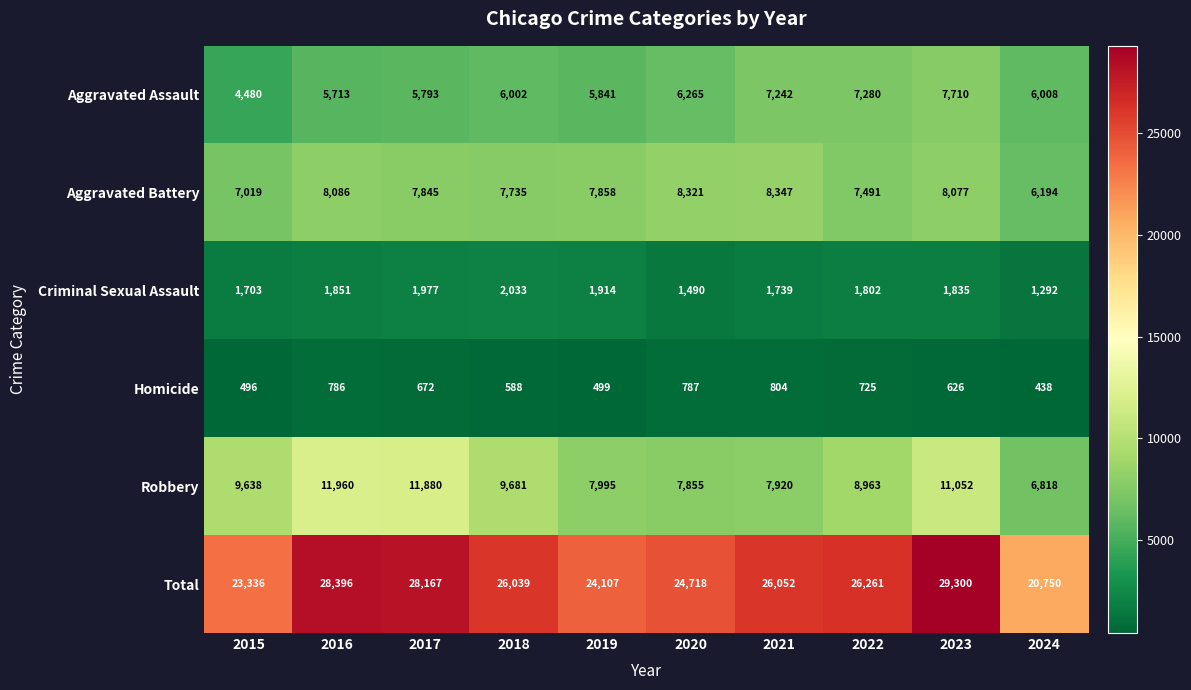

Is it true that Total equals 28167 at 2017?

True